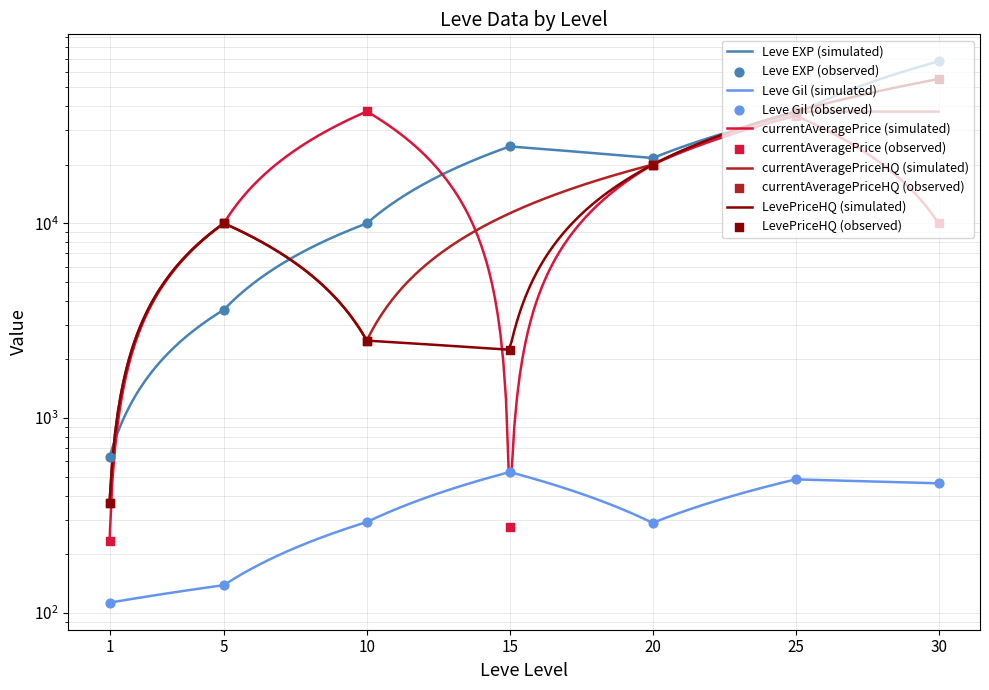

Which series contains the lowest Y value?

Leve Gil